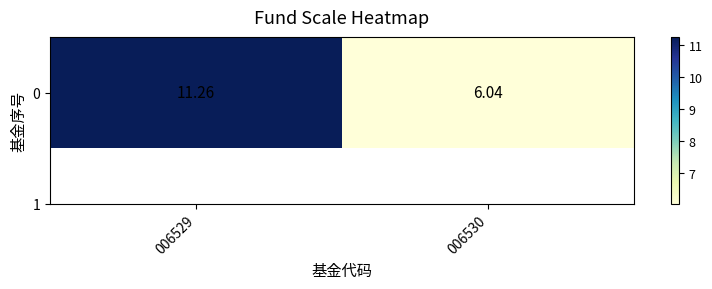

Rank the categories by value from lowest to highest.

006530, 006529